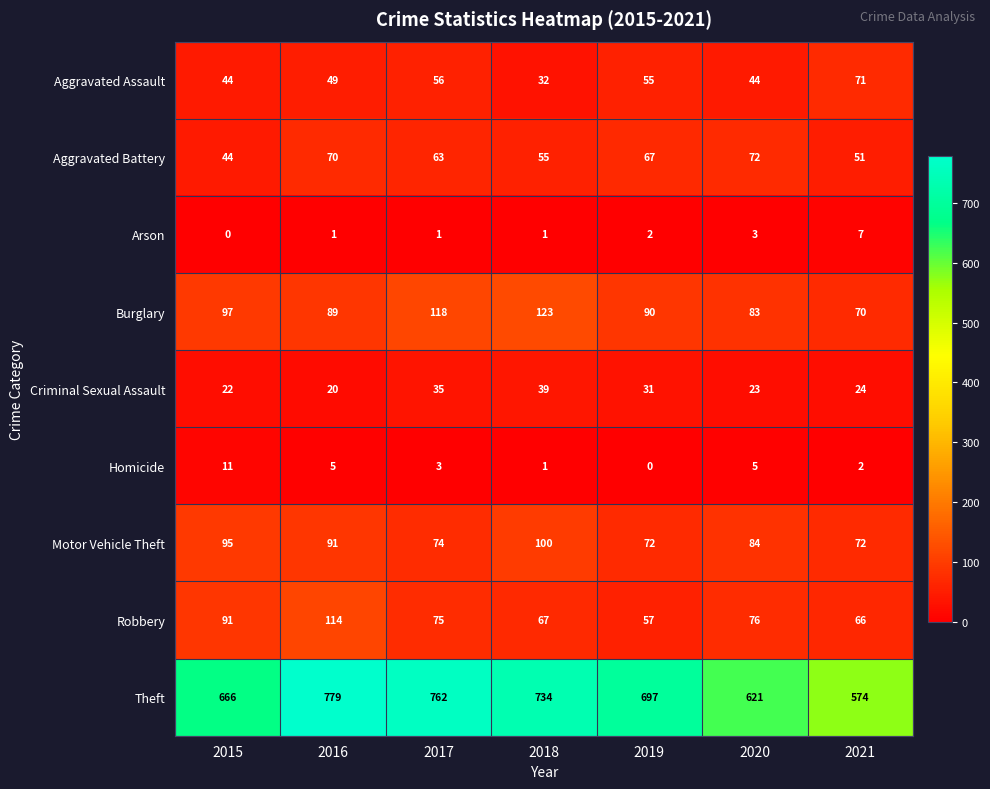

Between 2016 and 2017, which series saw the biggest shift?

Robbery